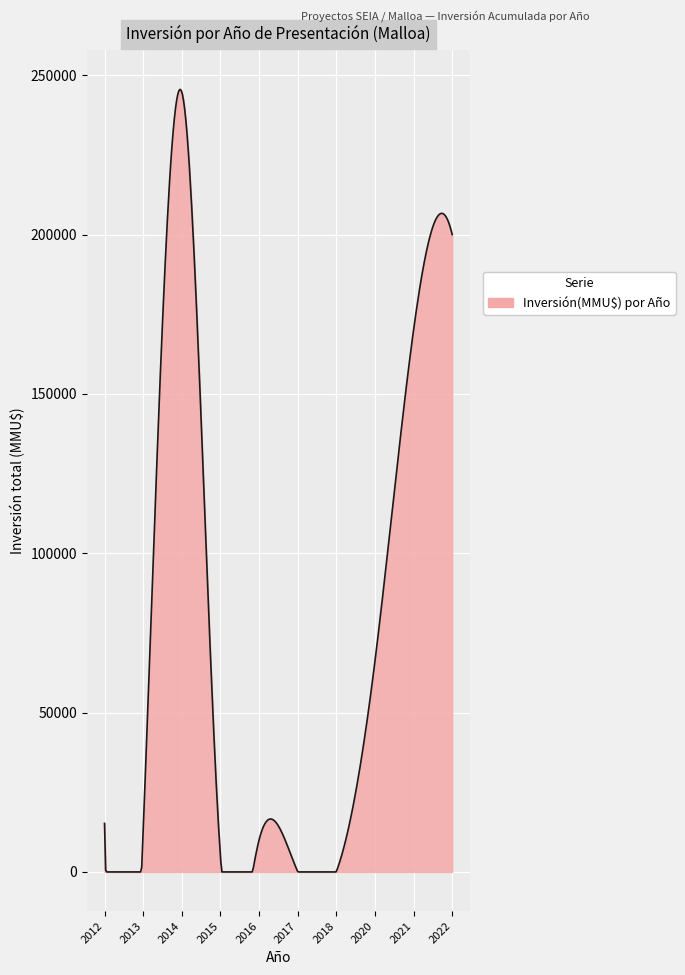

How many lines are shown in the chart?

1